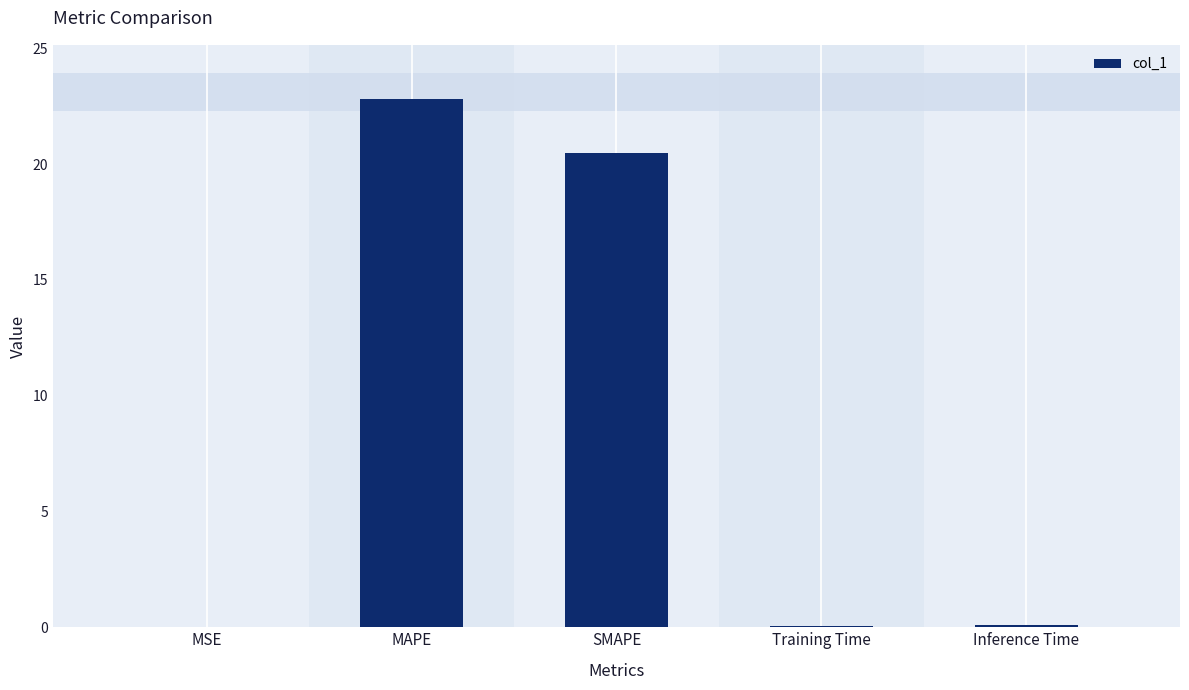

Count the number of data series in this chart.

1